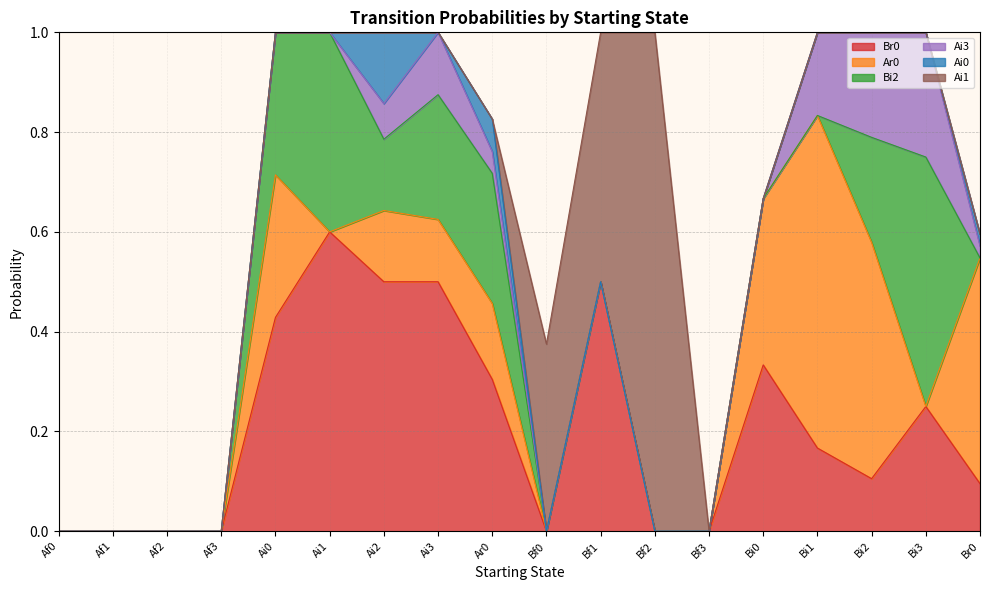

True or false: Bi2 has a value of -0.3 at Br0.

False